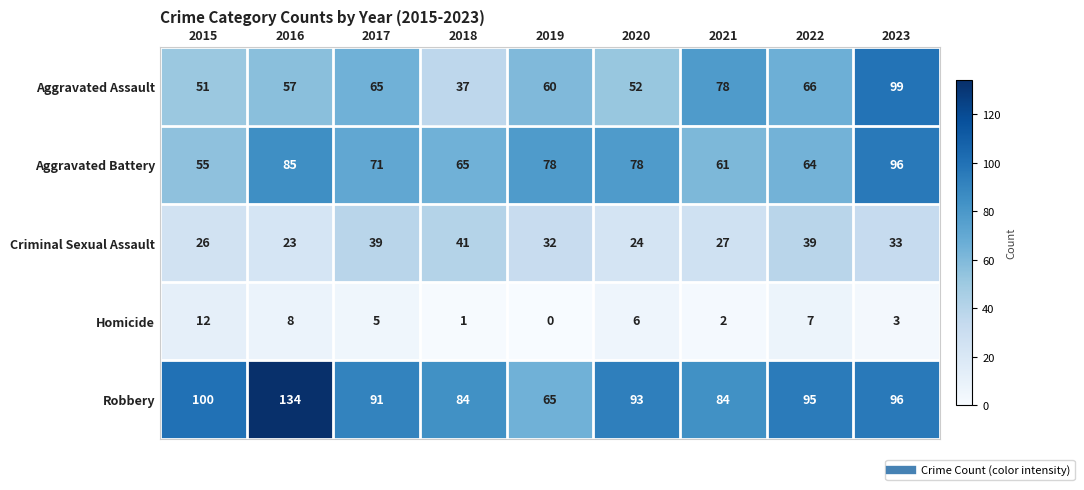

Count the number of data series in this chart.

5